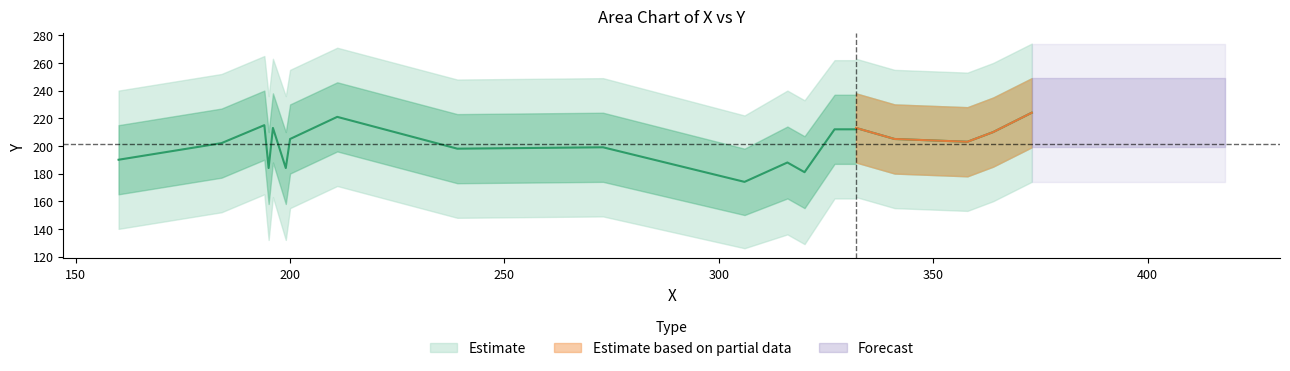

True or false: Y_lower1 and Y_upper2 cross at least once.

False